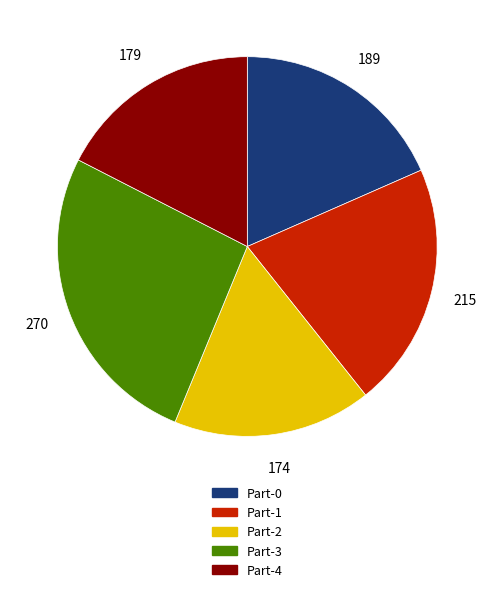

Is there any slice that represents more than half of the pie?

No